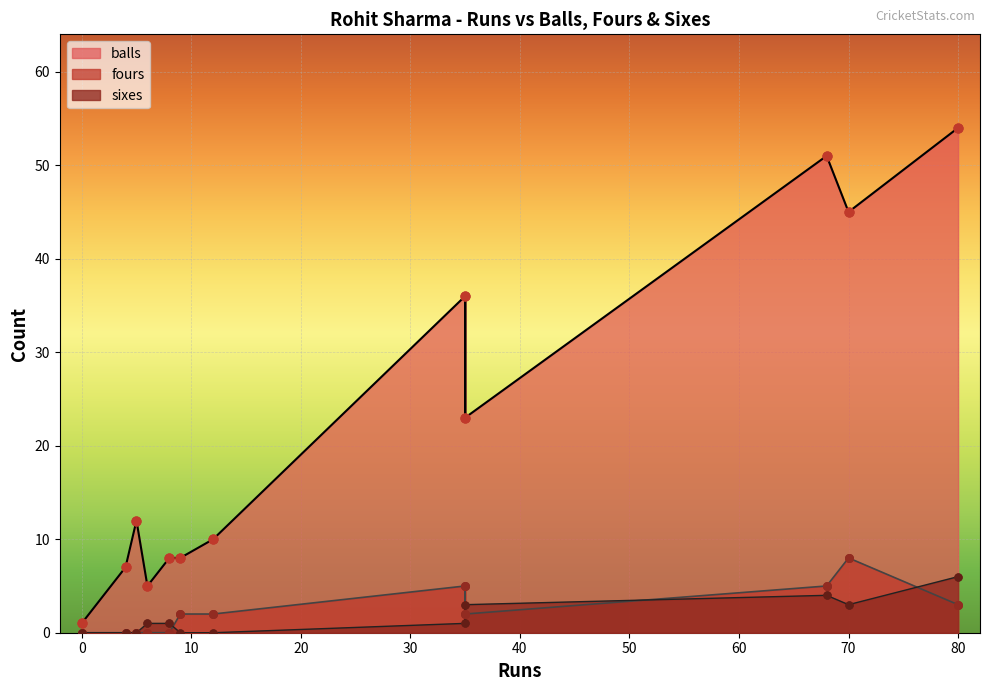

Is the value of balls at 9 greater than the value of fours at 35?

Yes